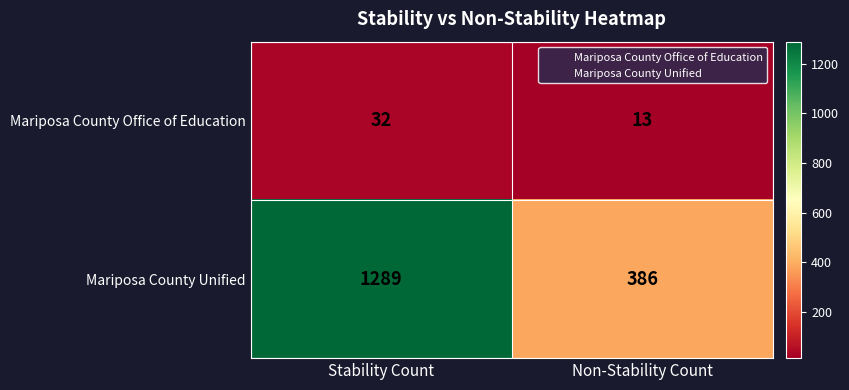

What is the minimum value for Mariposa County Unified?

386